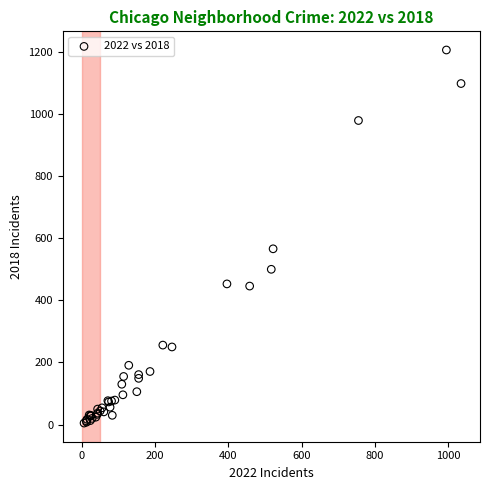

What Y value in the scatter plot is closest to 605?

566